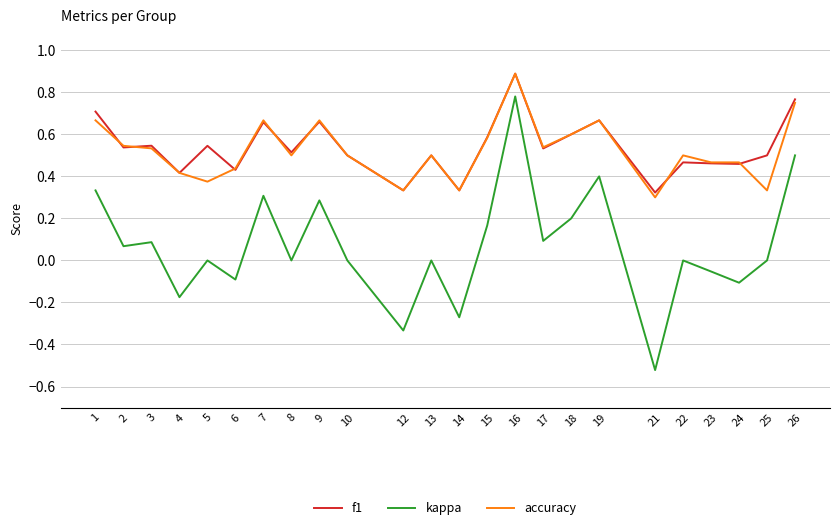

What are all the series names shown in the legend?

f1, kappa, accuracy